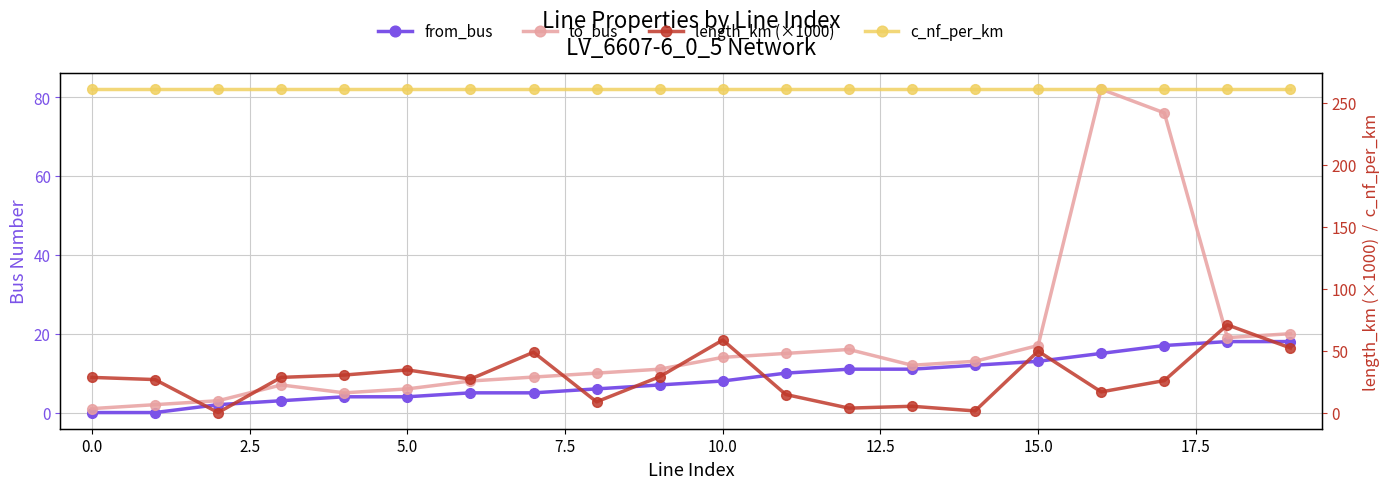

How many values in the c_nf_per_km series exceed 261?

1